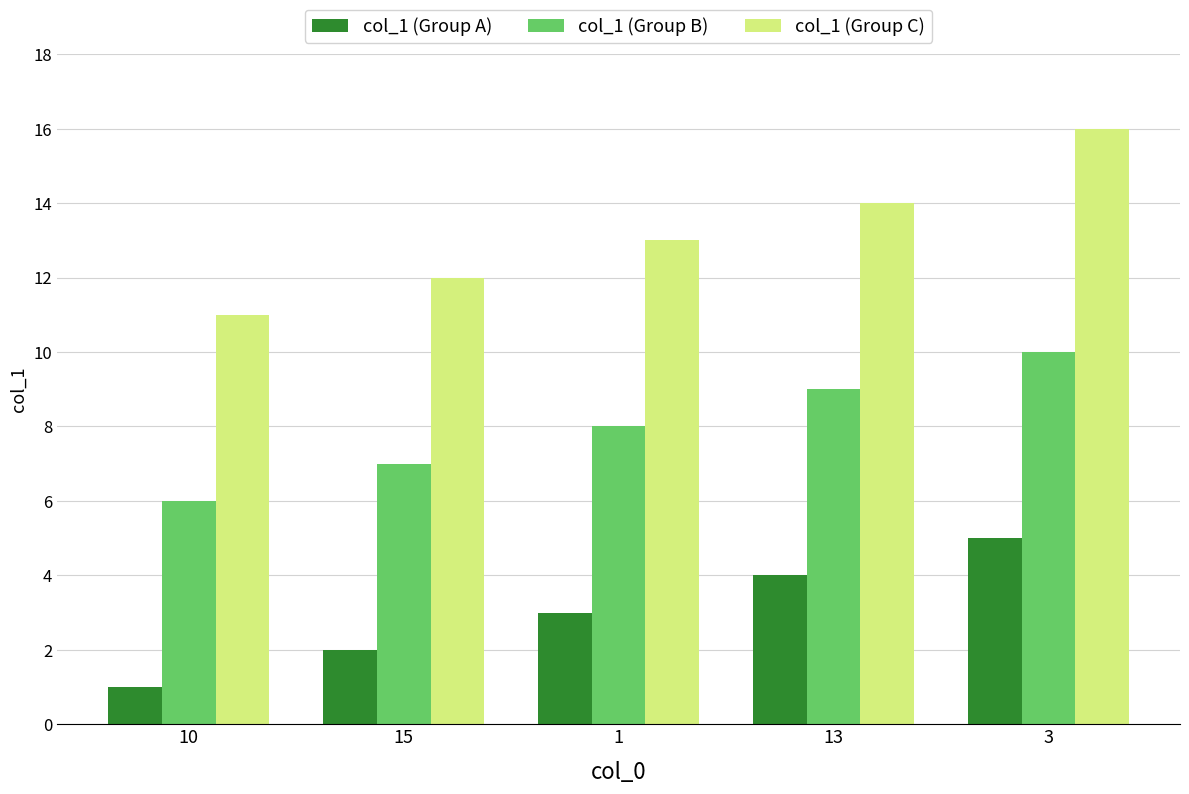

Reading right to left, transcribe all the data shown in this chart.

col_1 (Group A): 5	4	3	2	1
col_1 (Group B): 10	9	8	7	6
col_1 (Group C): 16	14	13	12	11